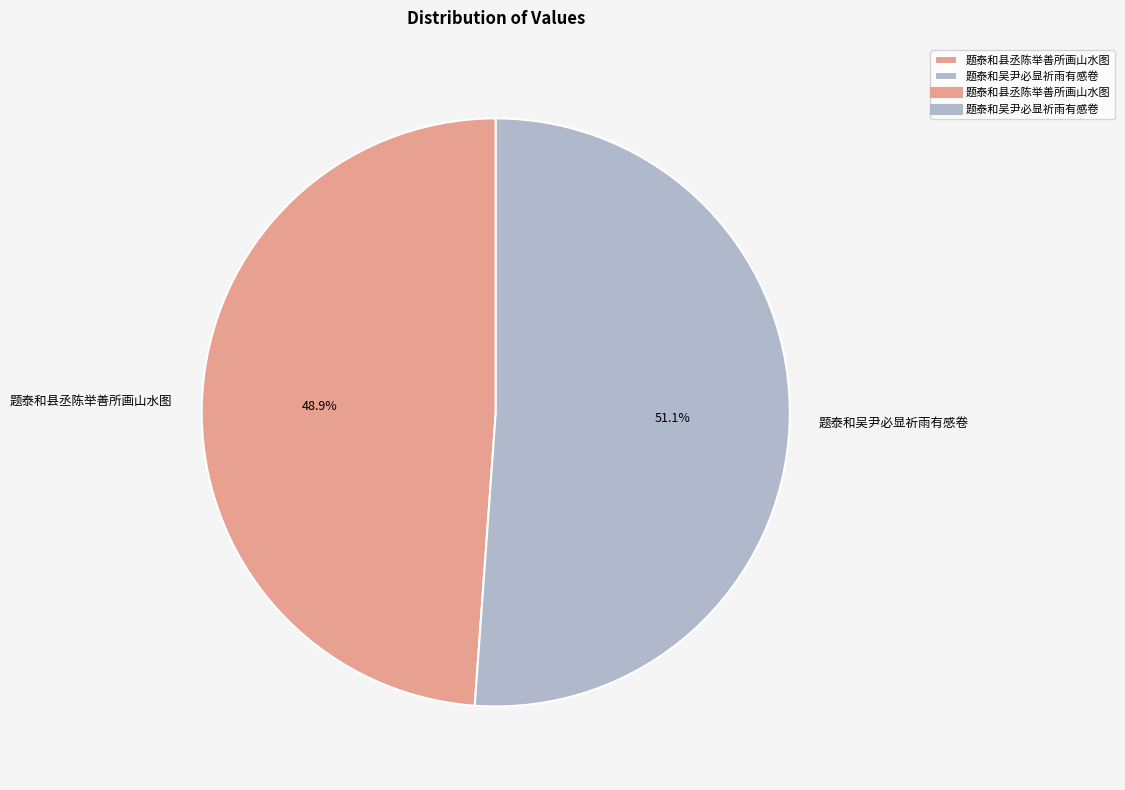

The 题泰和县丞陈举善所画山水图 slice represents 35% of the pie. True or false?

False